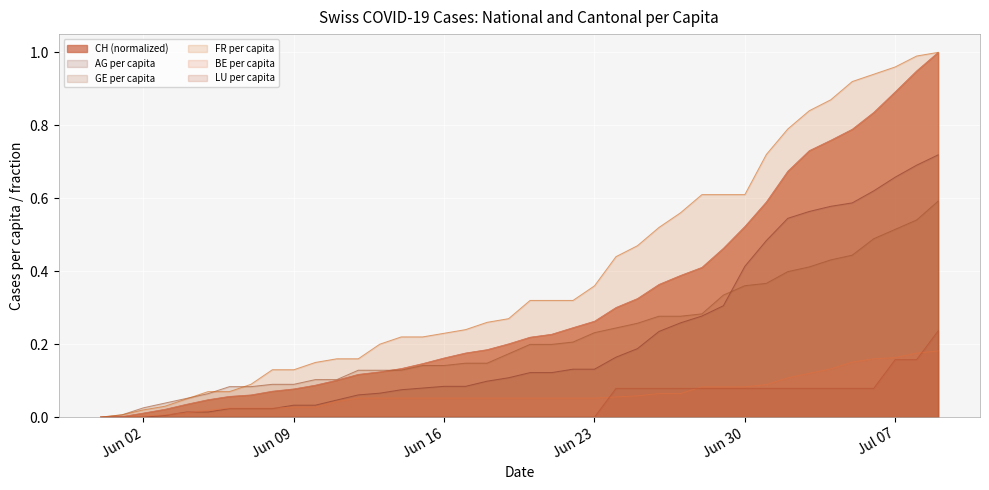

Where is AG_pc nearest to the value 0?

2020-05-31